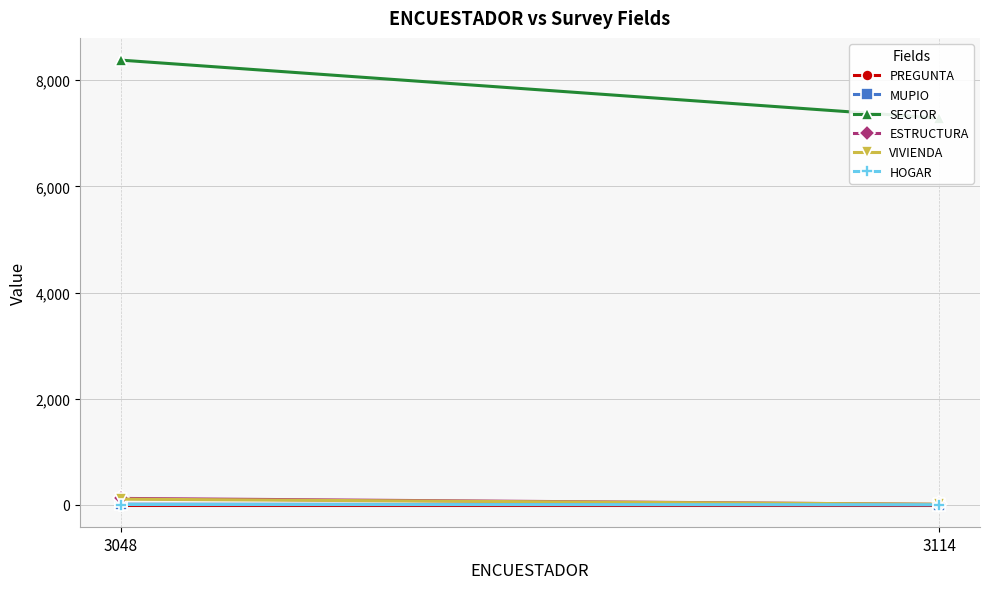

Is it true that PREGUNTA equals 2 at 3048?

True